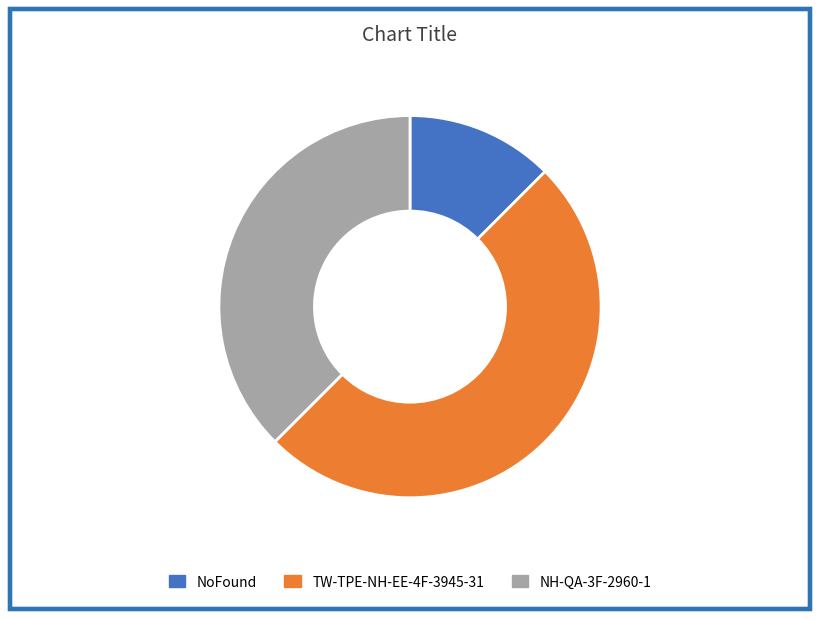

True or false: TW-TPE-NH-EE-4F-3945-31 accounts for 50% of the total.

True